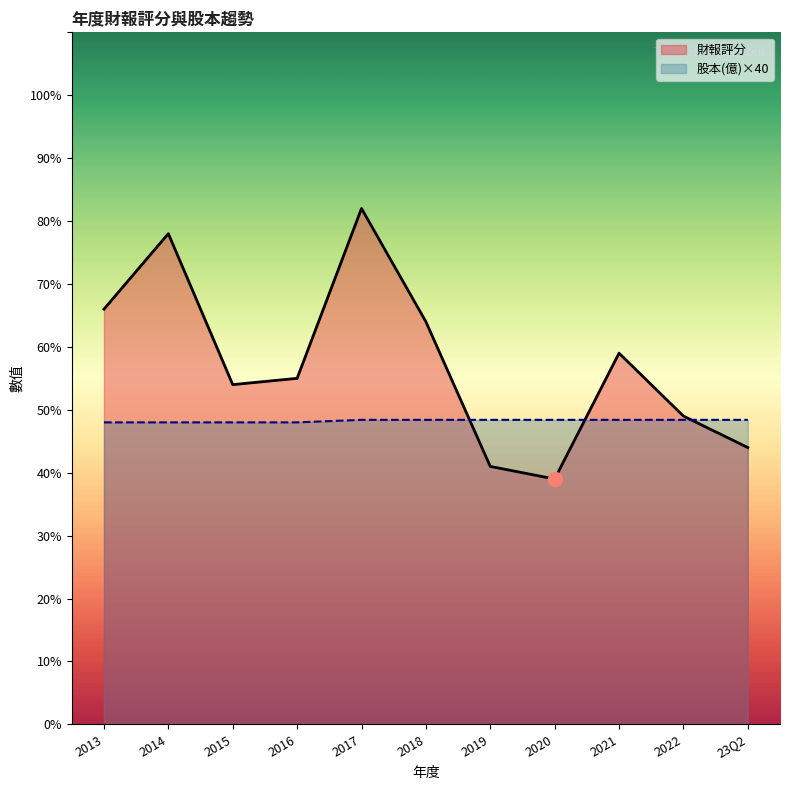

At how many categories does at least one series exceed 52?

7